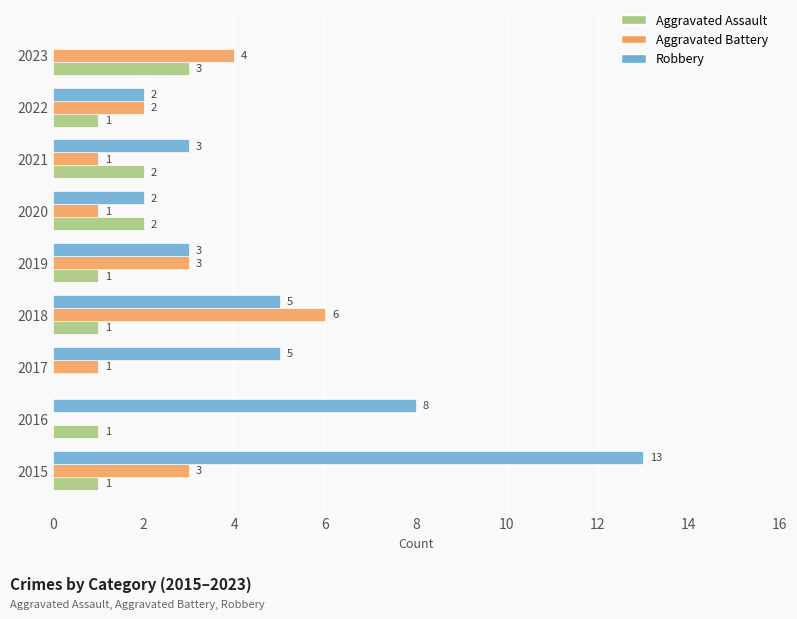

What is the sum of all Robbery values?

41